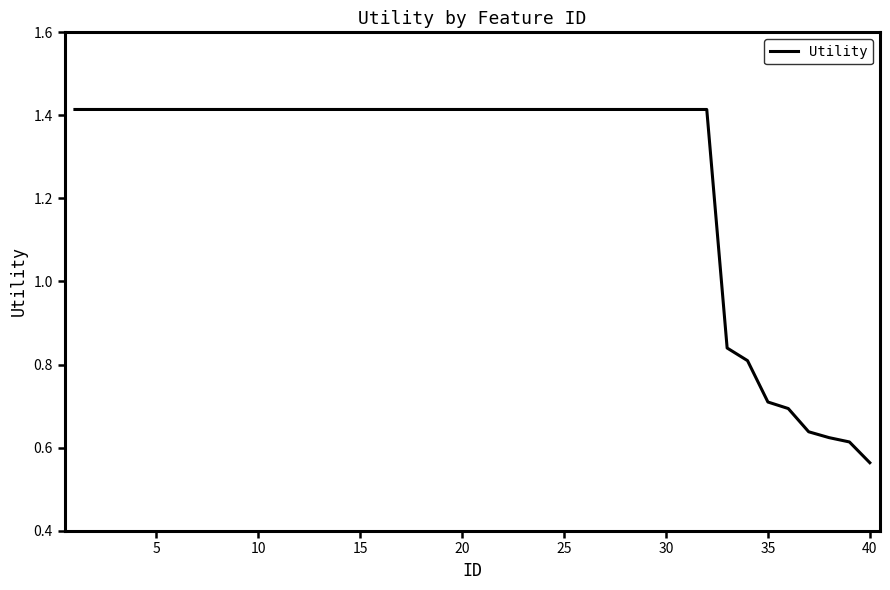

What is the difference between the maximum and minimum values?

0.9